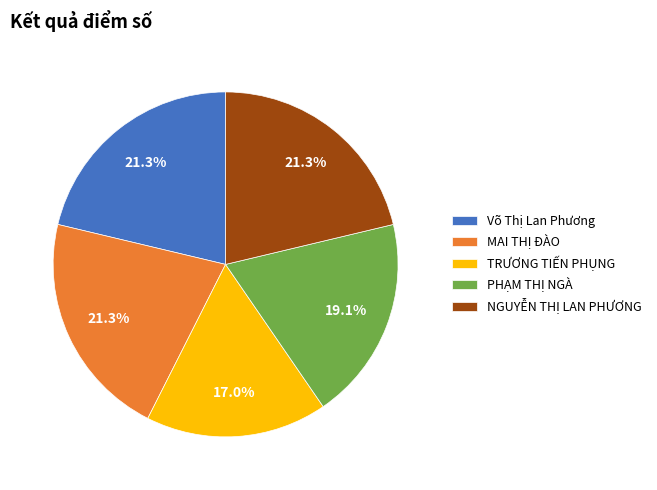

To the nearest percent, what is the combined percentage of TRƯƠNG TIẾN PHỤNG and MAI THỊ ĐÀO?

38%